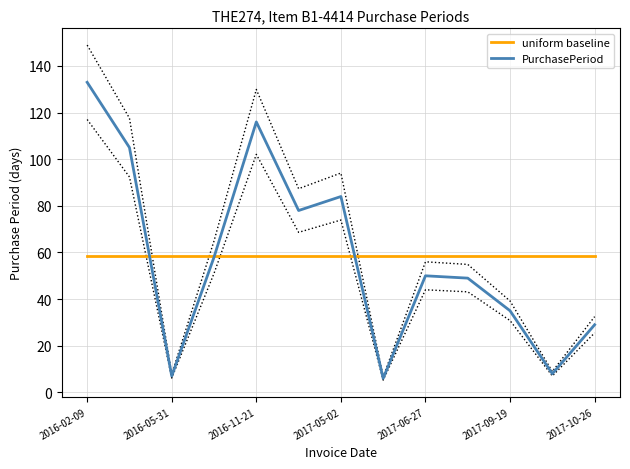

At which category does PurchasePeriod reach its first local peak?

2016-11-21